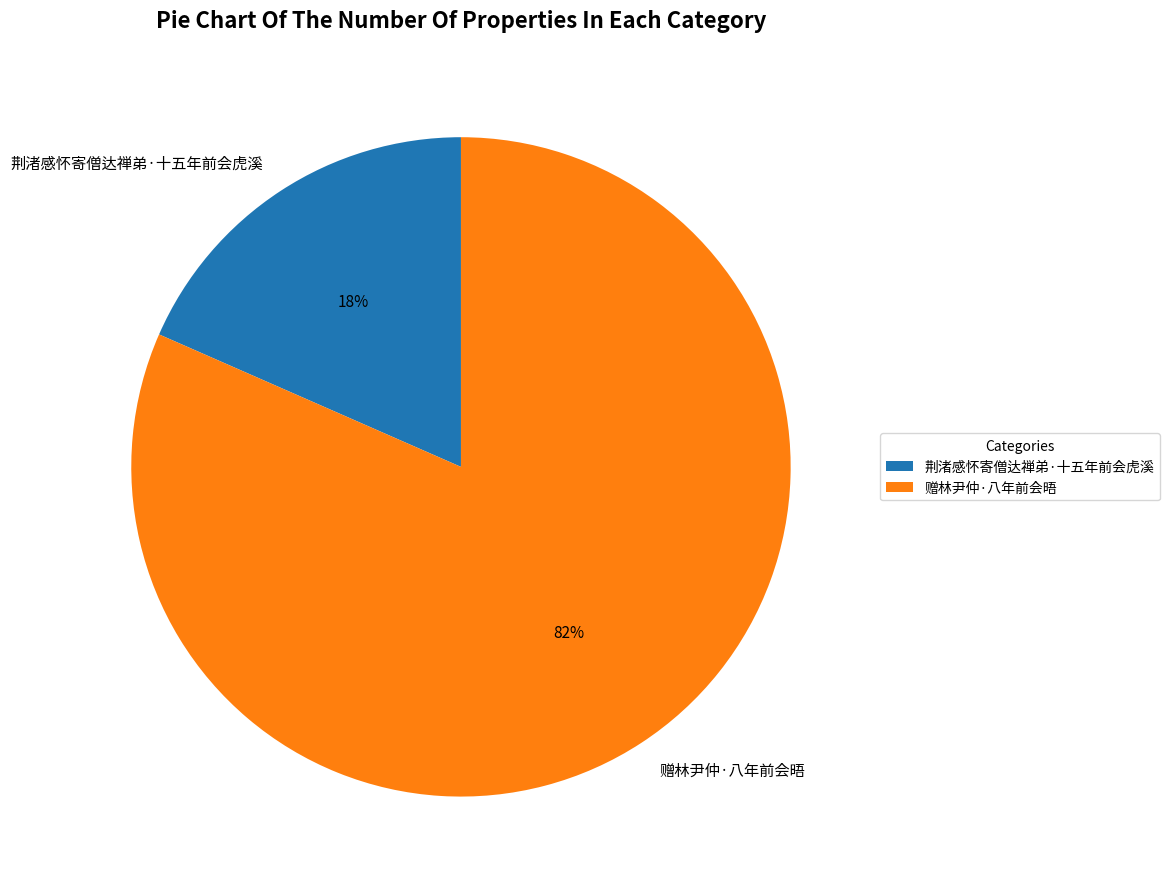

The 荆渚感怀寄僧达禅弟·十五年前会虎溪 slice represents 18% of the pie. True or false?

True